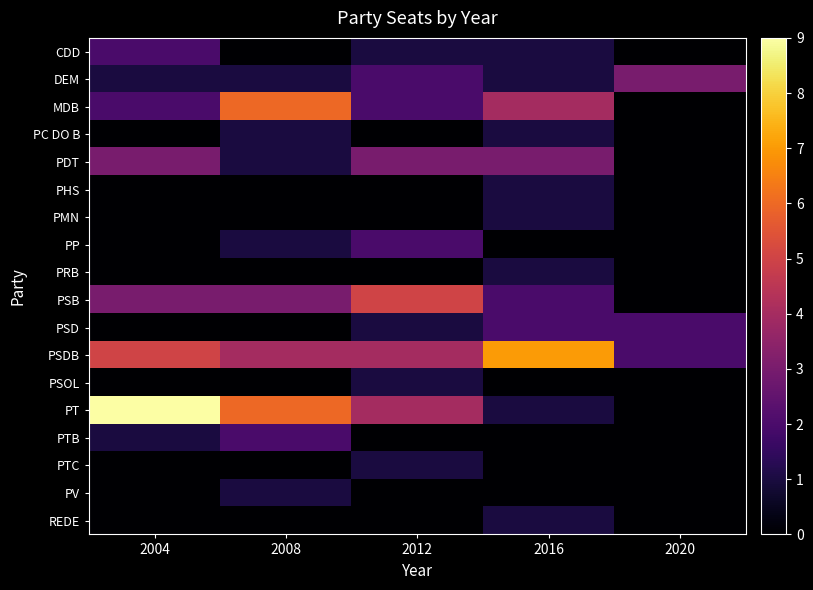

Which series has the largest total across all categories?

PSDB